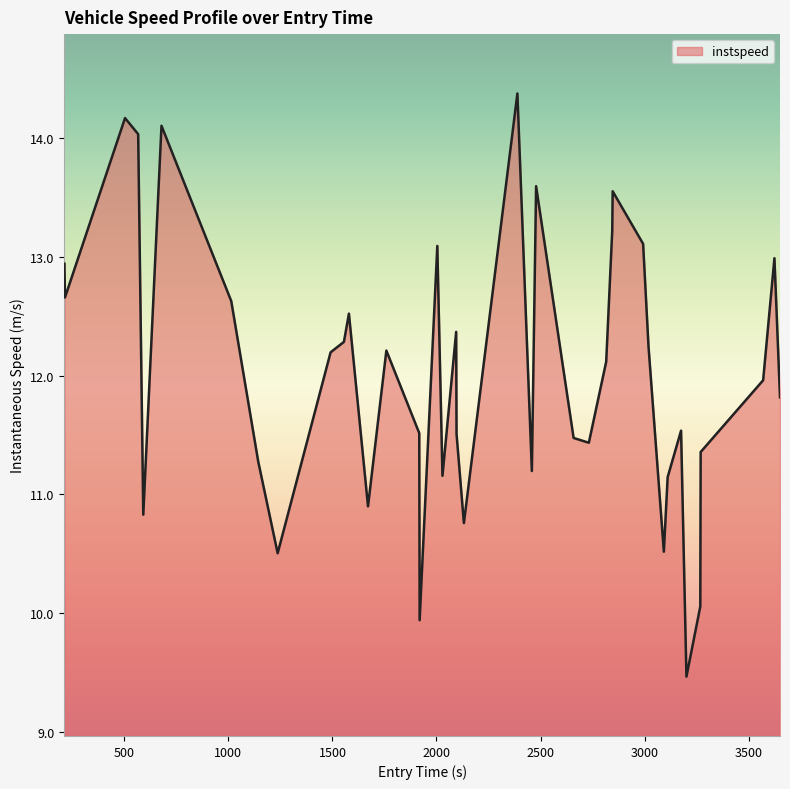

What is the difference between the maximum and minimum values?

4.9